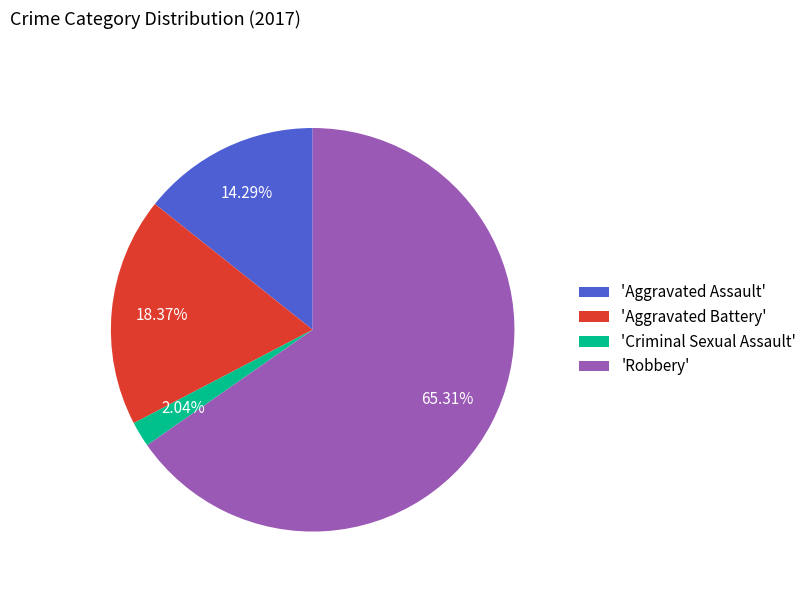

Rank the categories by value from lowest to highest.

'Criminal Sexual Assault', 'Aggravated Assault', 'Aggravated Battery', 'Robbery'